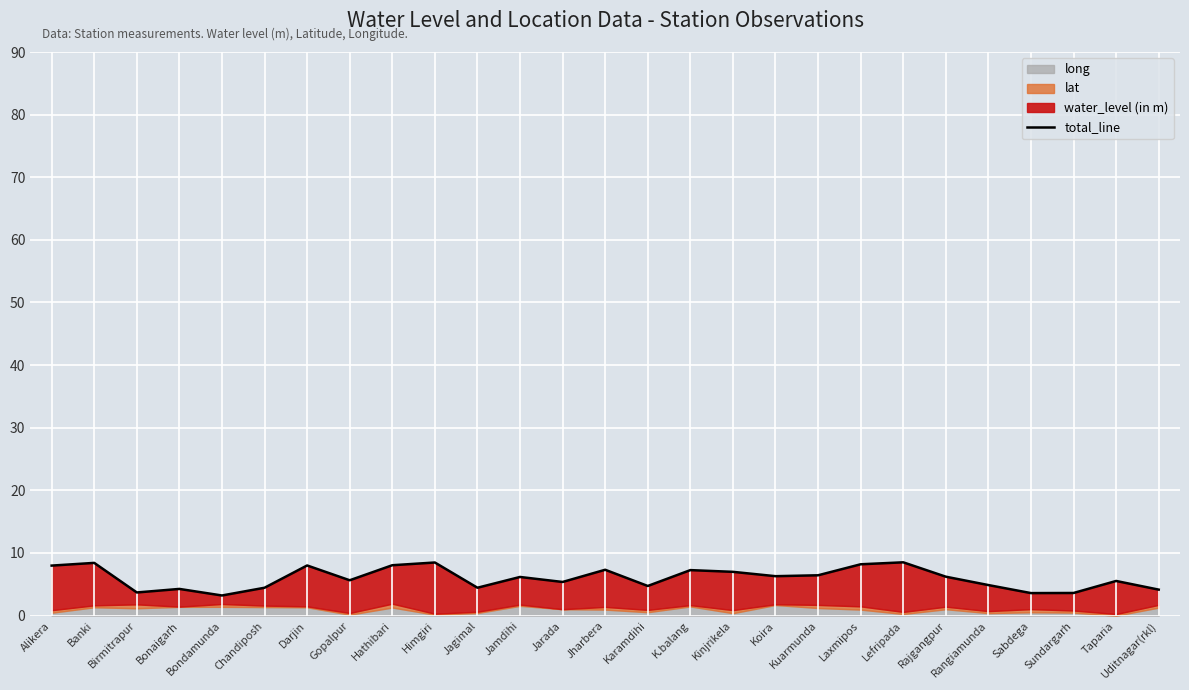

How many points are lower than both their immediate neighbors (excluding endpoints)?

8